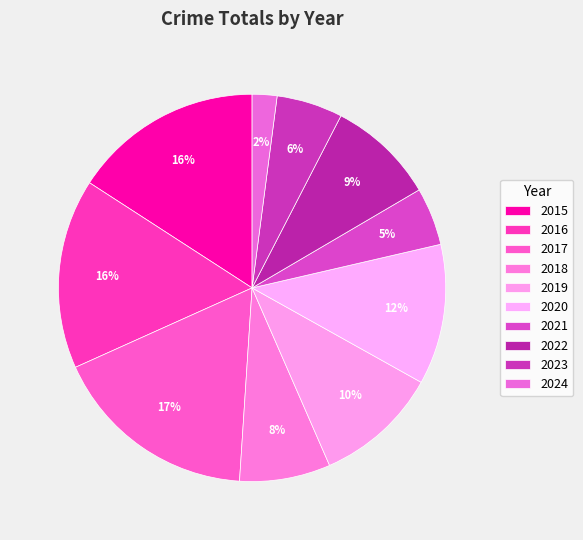

Count the number of slices in the pie.

10